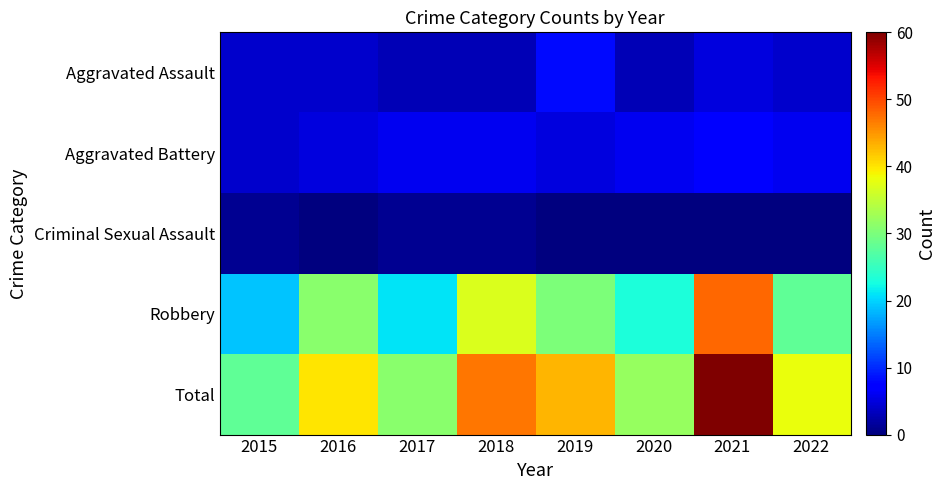

Which has a higher value, 2022 or 2020?

2022